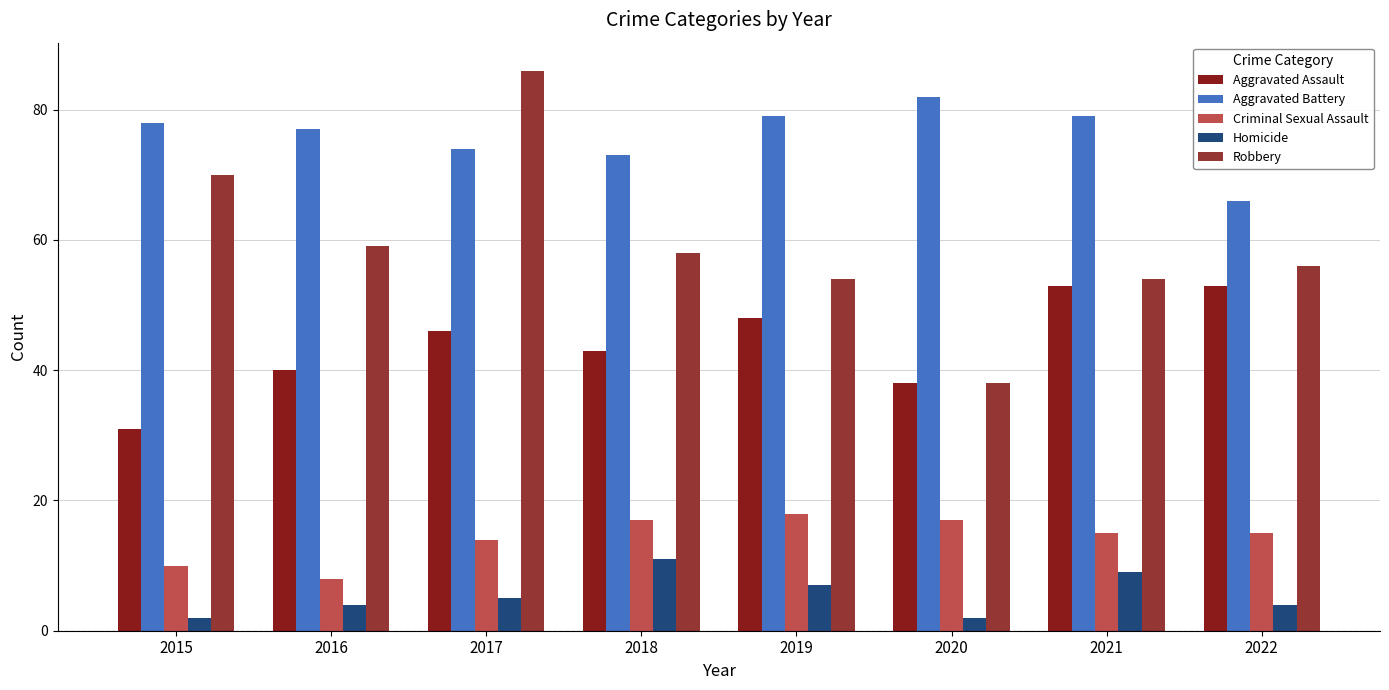

What is the lowest value of the Aggravated Battery series?

66